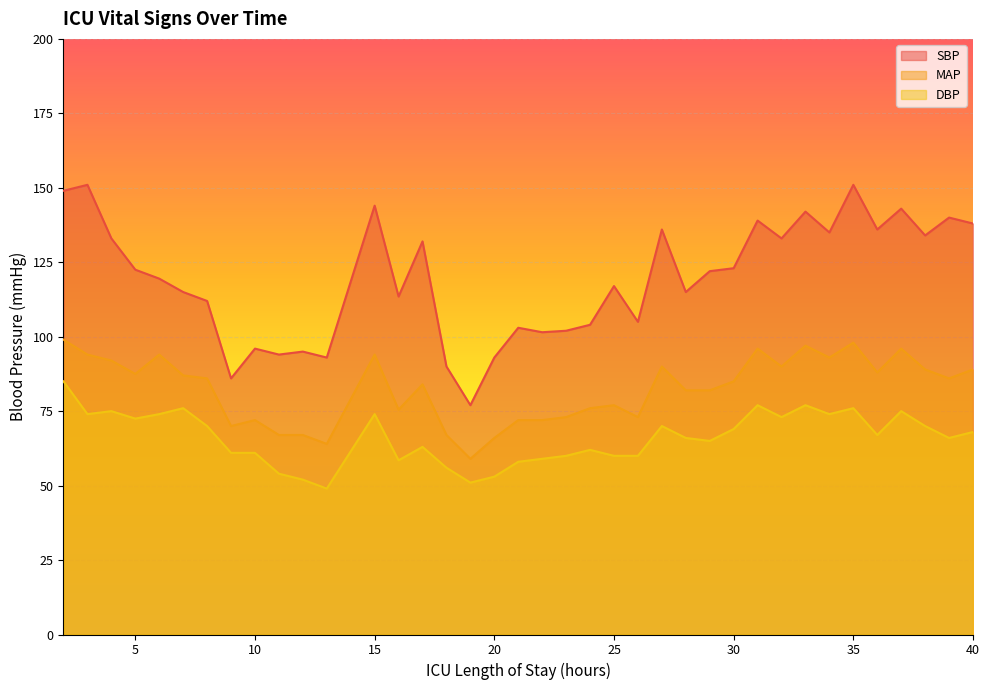

What is the total value across all series at 2?

333.0